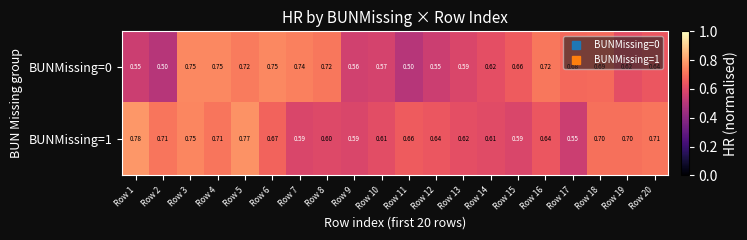

Is the value of BUNMissing=0 at Row 19 greater than the value of BUNMissing=1 at Row 4?

No